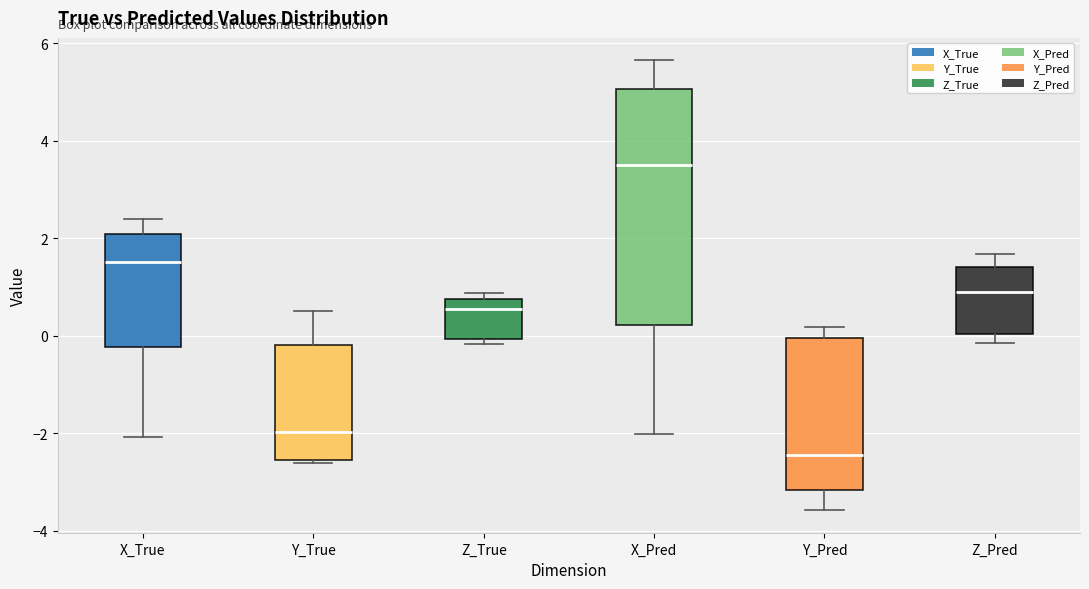

Reading left to right, read every box against the y-axis: the position of its median line, the range the box covers, and the ends of its whiskers. The values are not printed on the chart, so give them approximately, as read against the axis.

X_True: median 1.6, box -0.2 to 2.0, whiskers -2.0 to 2.4
Y_True: median -2.0, box -2.6 to -0.2, whiskers -2.6 to 0.6
Z_True: median 0.6, box 0.0 to 0.8, whiskers -0.2 to 0.8 (just above the box's upper edge)
X_Pred: median 3.4, box 0.2 to 5.0, whiskers -2.0 to 5.6
Y_Pred: median -2.4, box -3.2 to 0.0, whiskers -3.6 to 0.2
Z_Pred: median 1.0, box 0.0 to 1.4, whiskers -0.2 to 1.6